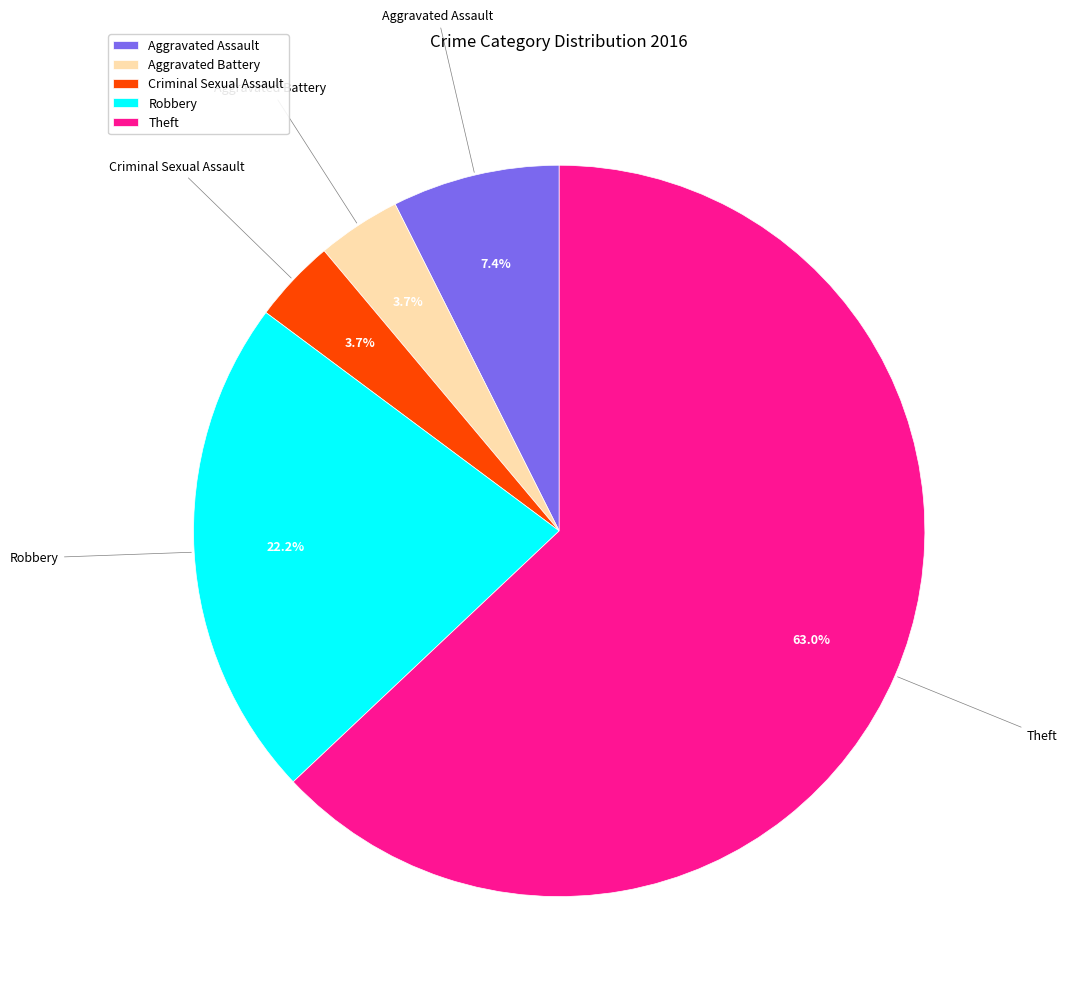

How many segments does this pie chart have?

5